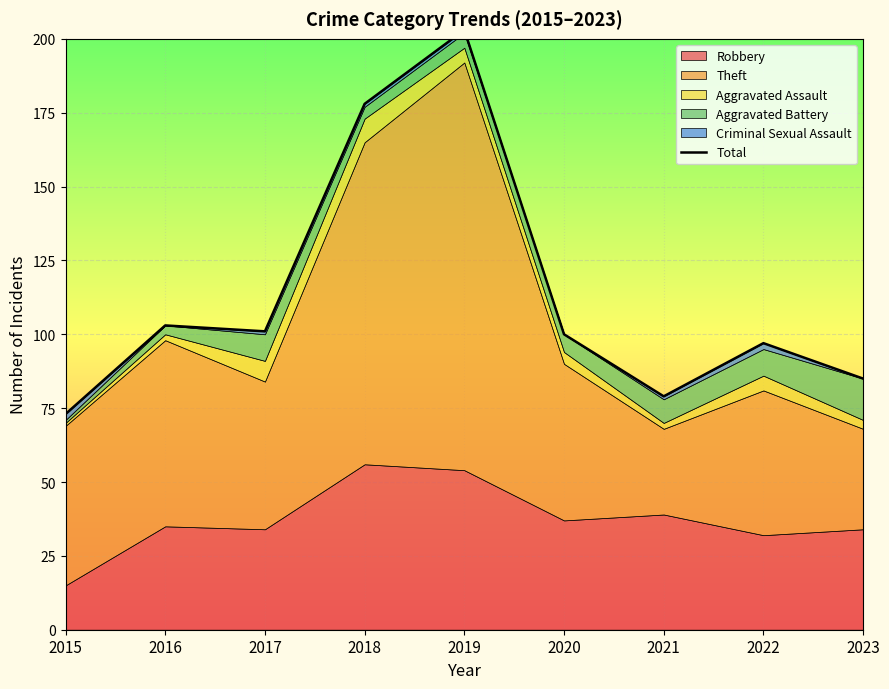

Which has a higher value, 2017 or 2015?

2017